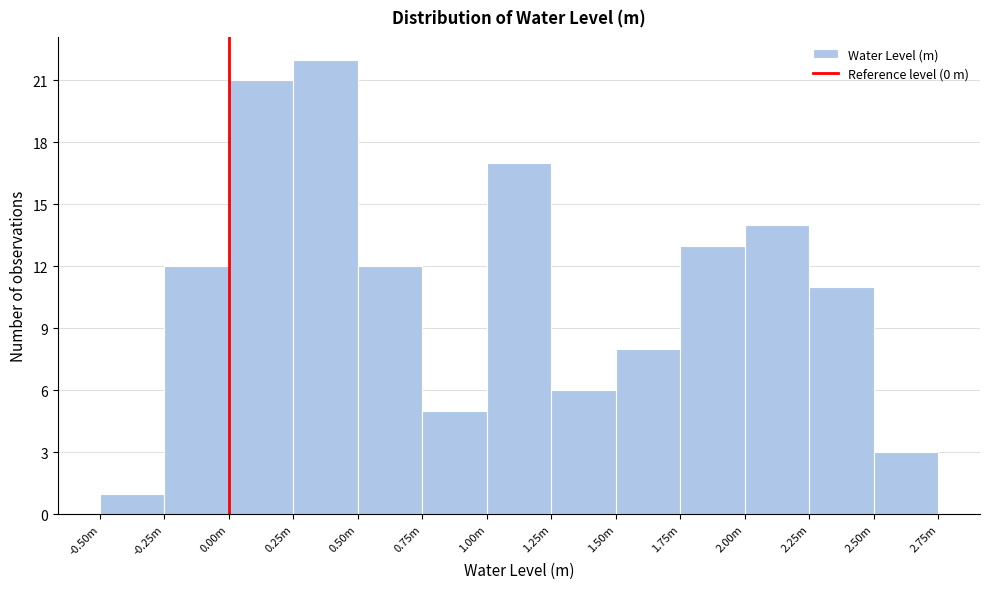

Reading right to left, list all the values displayed in this chart.

3	11	14	13	8	6	17	5	12	22	21	12	1